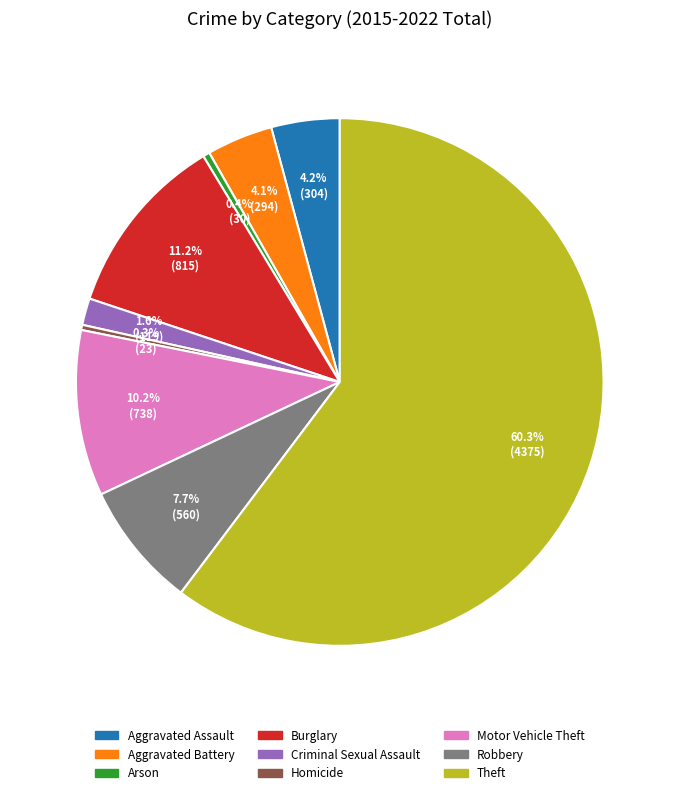

Which category has the biggest portion of the pie?

Theft